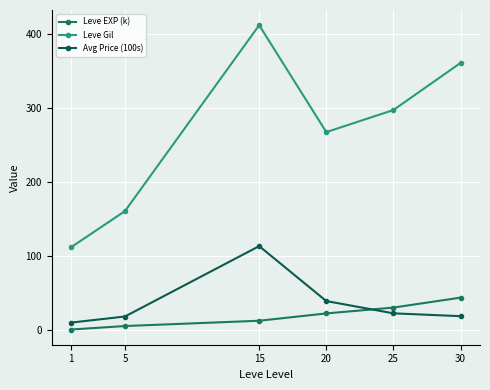

Which series has the largest total across all categories?

Leve Gil